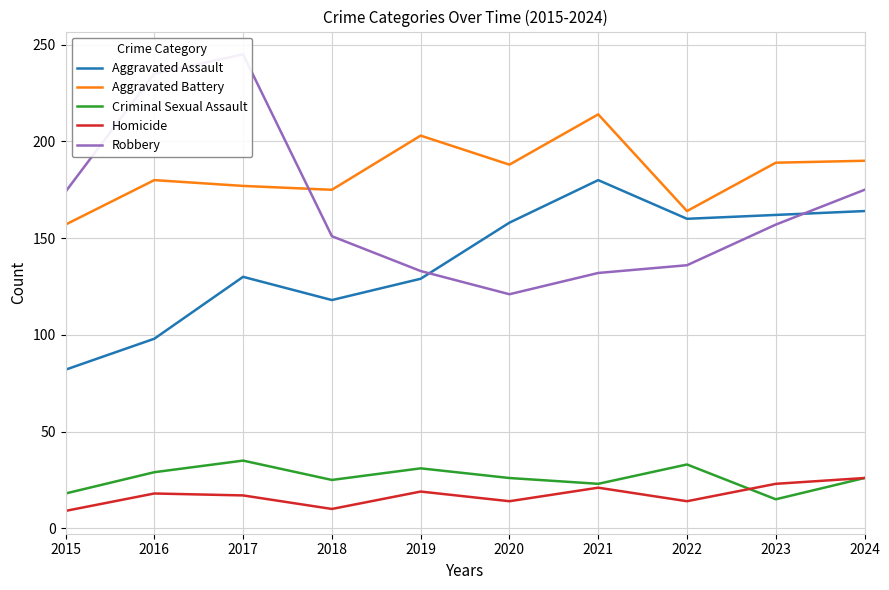

Reading left to right, what are all the values shown in this chart?

Aggravated Assault: 2015=82	2016=98	2017=130	2018=118	2019=129	2020=158	2021=180	2022=160	2023=162	2024=164
Aggravated Battery: 2015=157	2016=180	2017=177	2018=175	2019=203	2020=188	2021=214	2022=164	2023=189	2024=190
Criminal Sexual Assault: 2015=18	2016=29	2017=35	2018=25	2019=31	2020=26	2021=23	2022=33	2023=15	2024=26
Homicide: 2015=9	2016=18	2017=17	2018=10	2019=19	2020=14	2021=21	2022=14	2023=23	2024=26
Robbery: 2015=174	2016=235	2017=245	2018=151	2019=133	2020=121	2021=132	2022=136	2023=157	2024=175